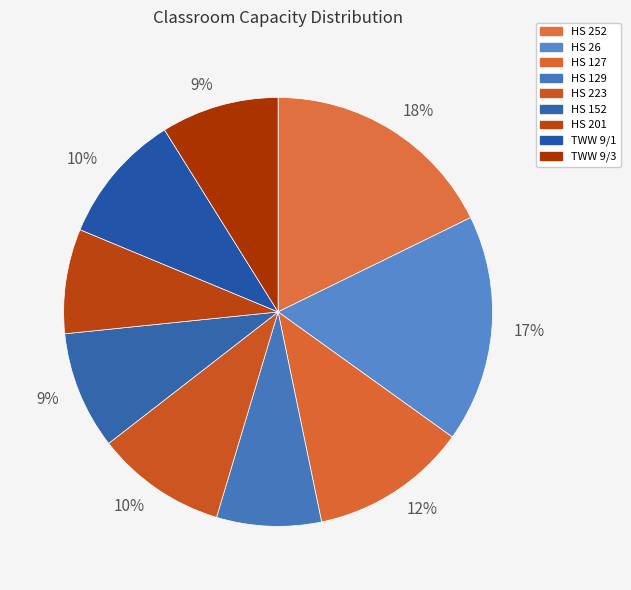

Count the number of slices in the pie.

9